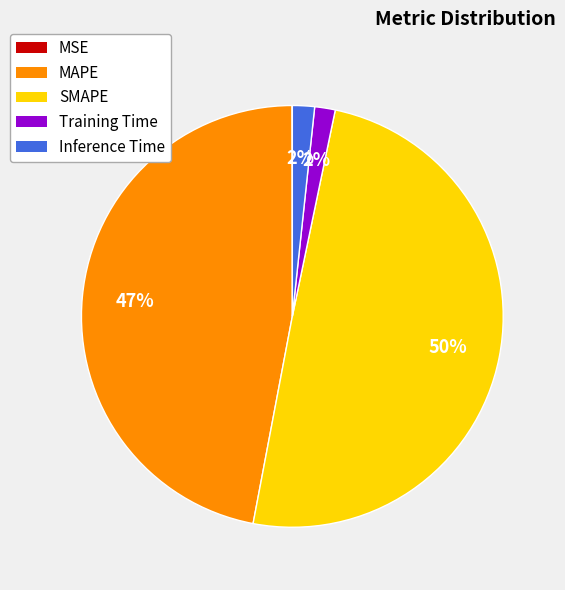

Does Training Time account for over 50% of the chart?

No